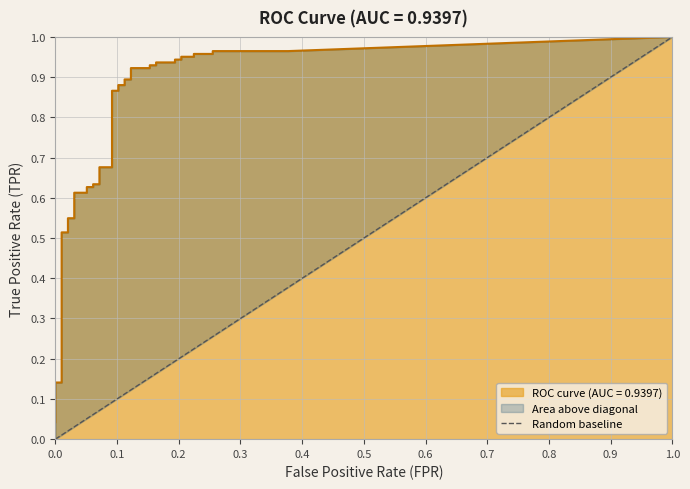

What is the sum of all values?

1